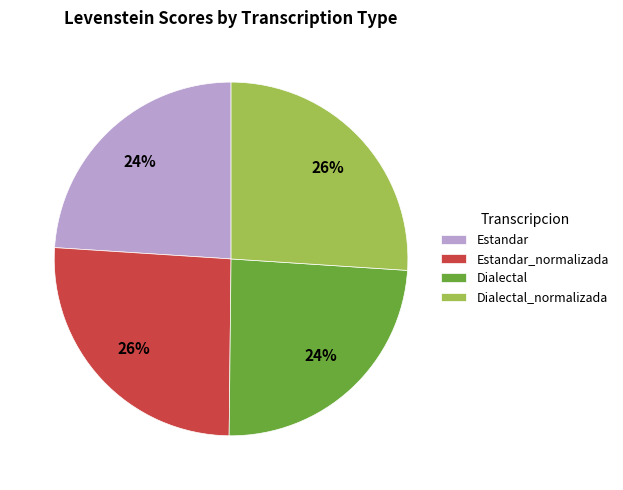

Between Dialectal_normalizada and Dialectal, which is larger?

Dialectal_normalizada